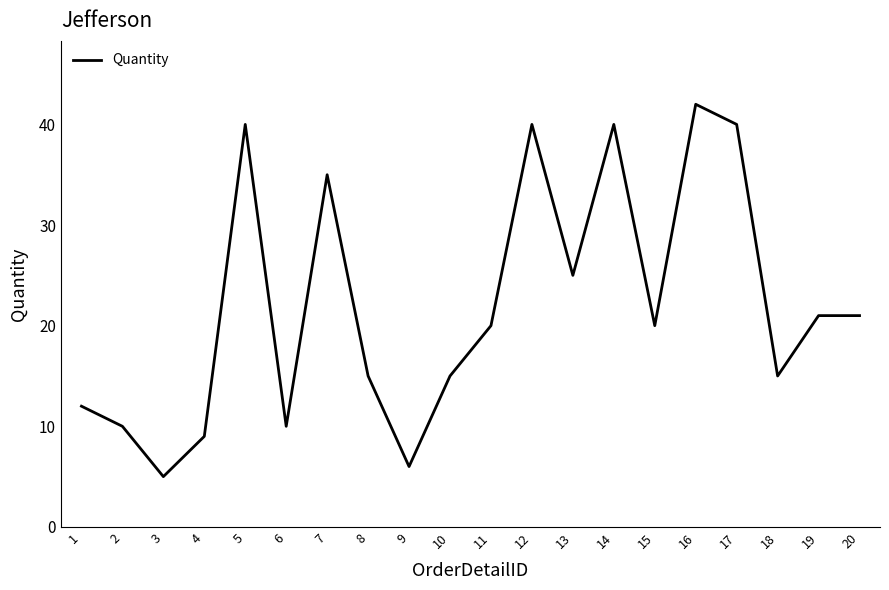

Between 2 and 14, which is larger?

14